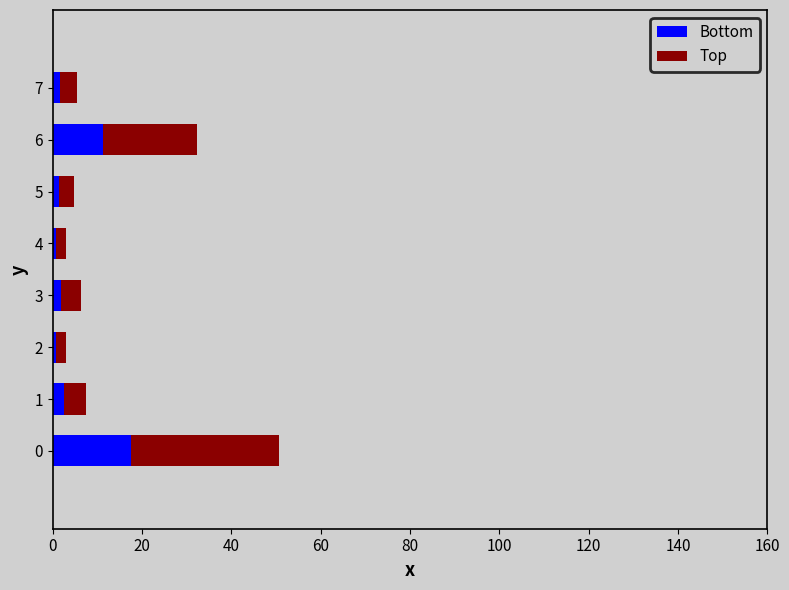

The Bottom series shows 1.7 at 7. True or false?

True